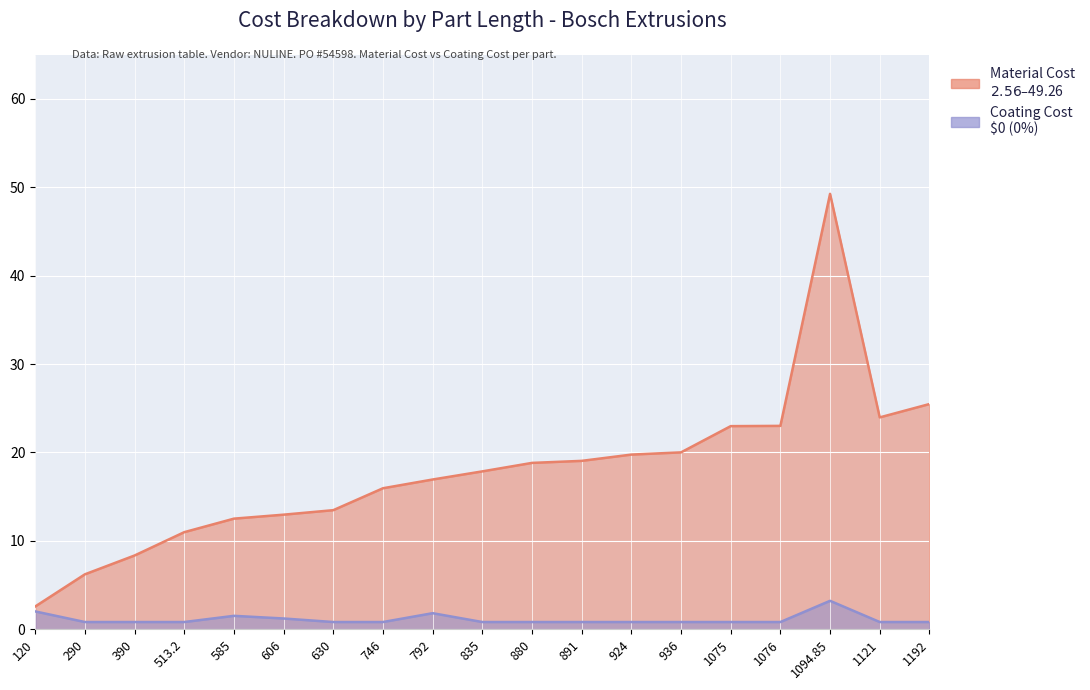

What position from the right is 606?

14